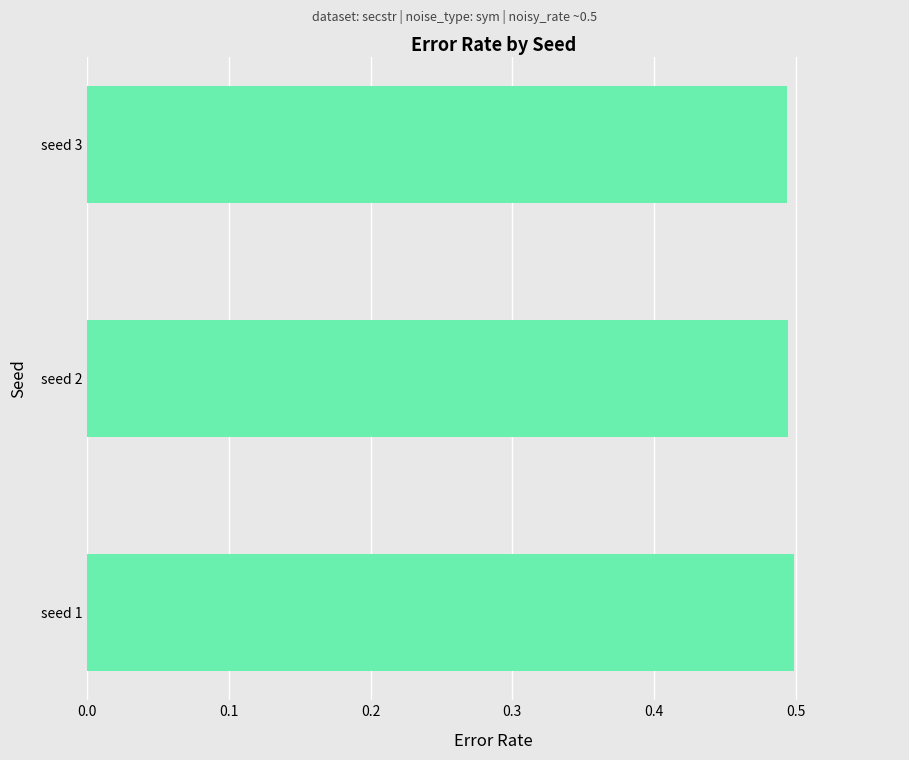

Is it true that the value at seed 1 is 0.3?

False